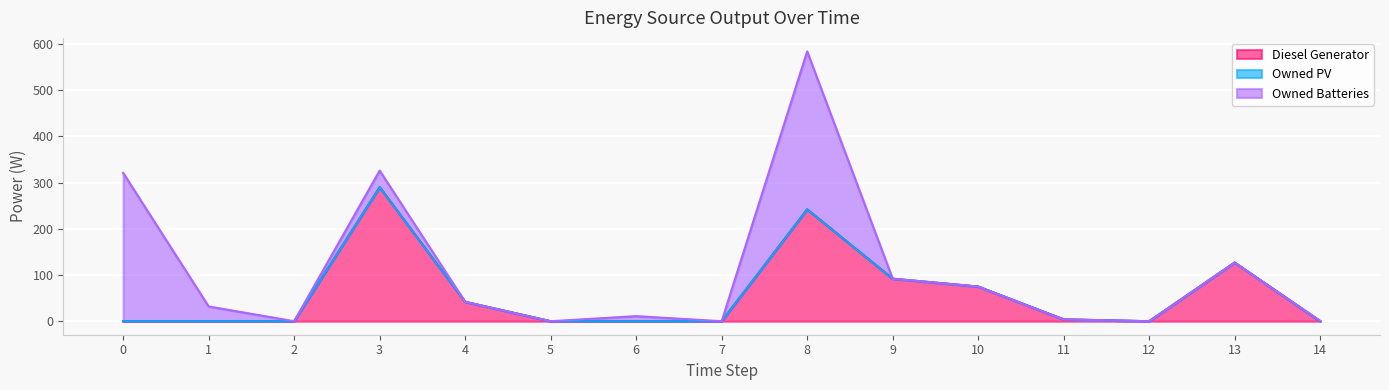

True or false: Owned PV has a value of 0 at 6.

True